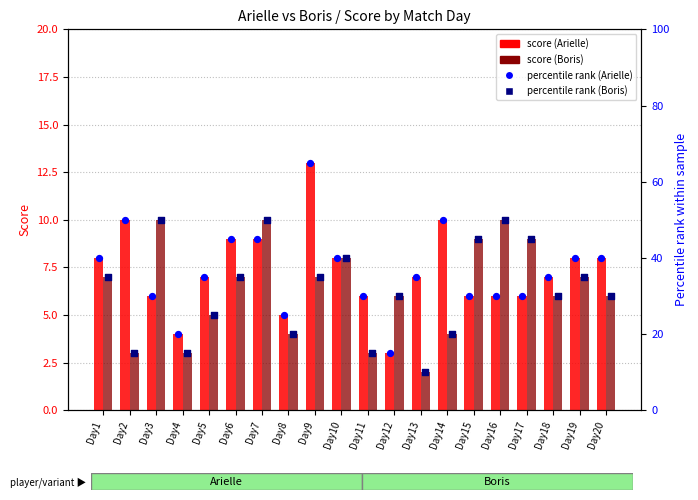

At how many categories does at least one series exceed 2?

20